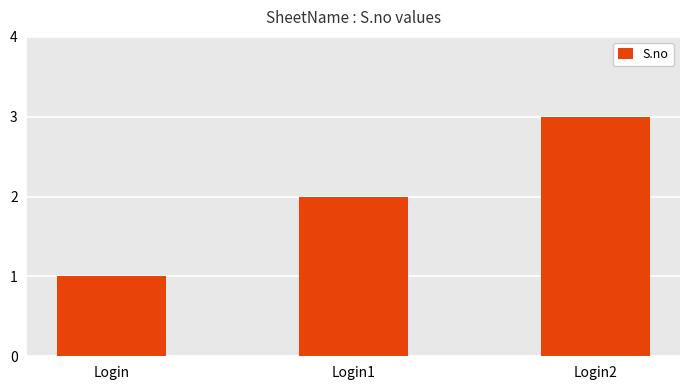

How many bars are there in total?

3